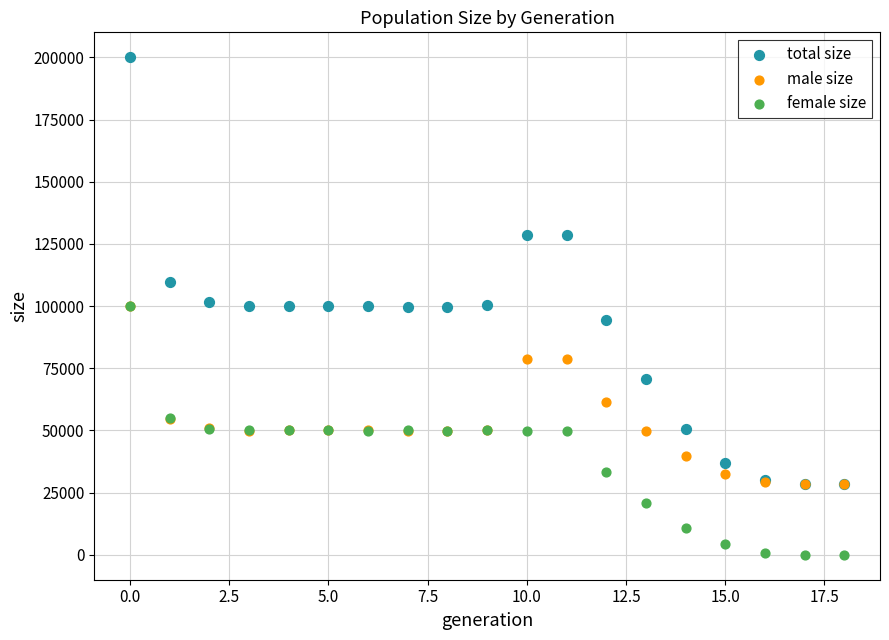

Which series has the largest Y range (max minus min)?

total size